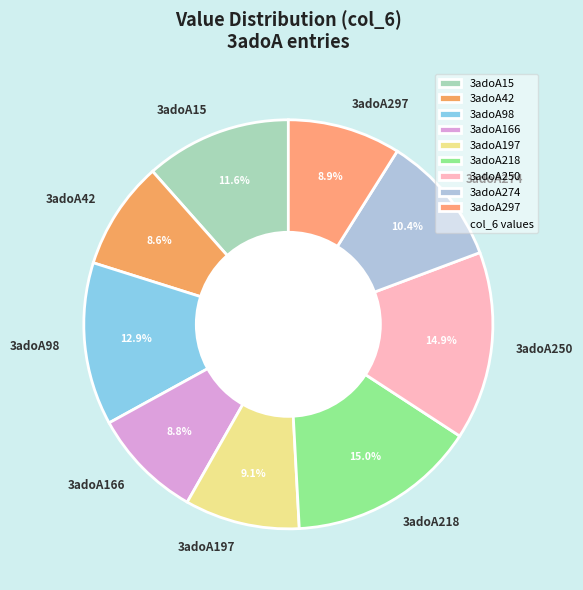

Approximately how many times larger is the value at 3adoA98 compared to 3adoA42?

1.5